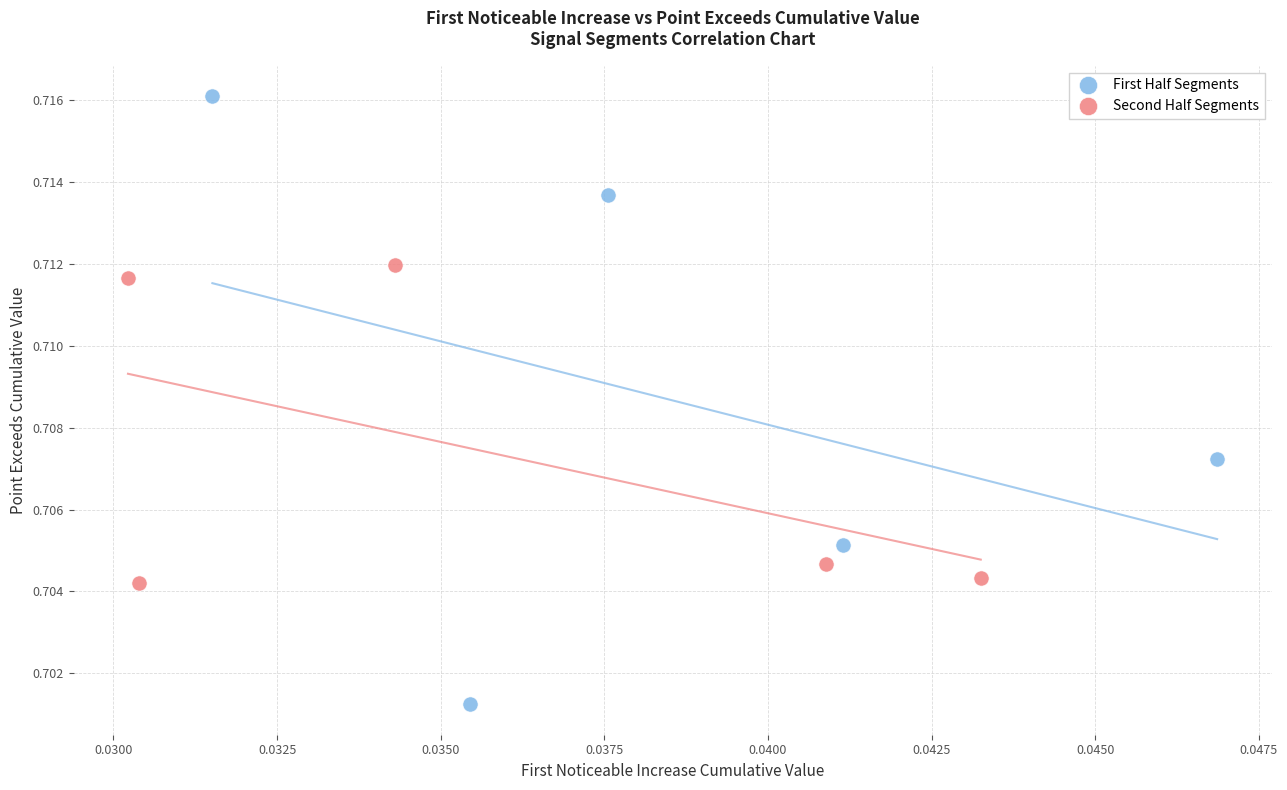

What are all the series names shown in the legend?

First Half Segments, Second Half Segments